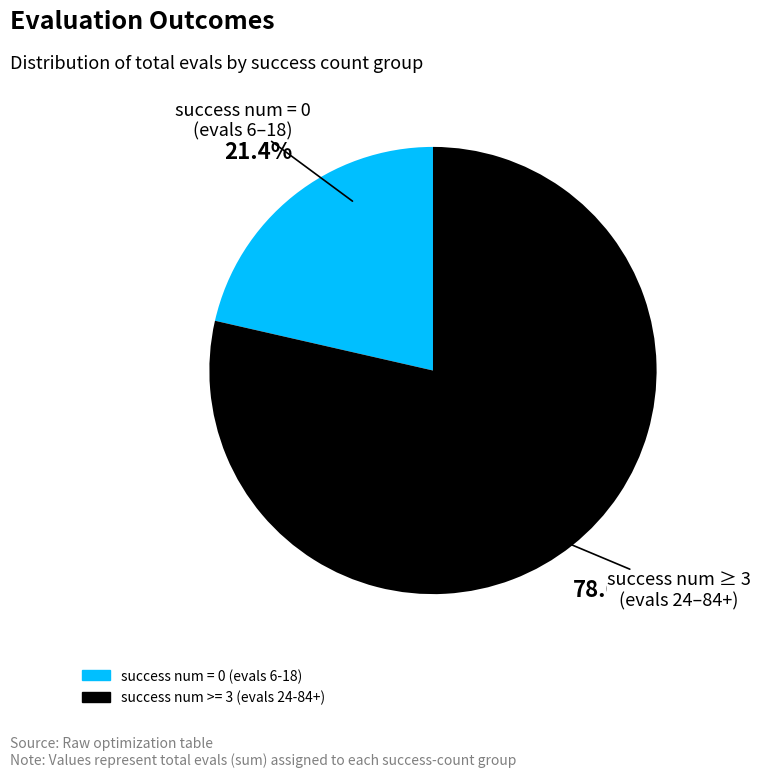

To the nearest percent, what is the difference between the success num = 0 (evals 6-18) and success num >= 3 (evals 24-84+) slice percentages?

57%